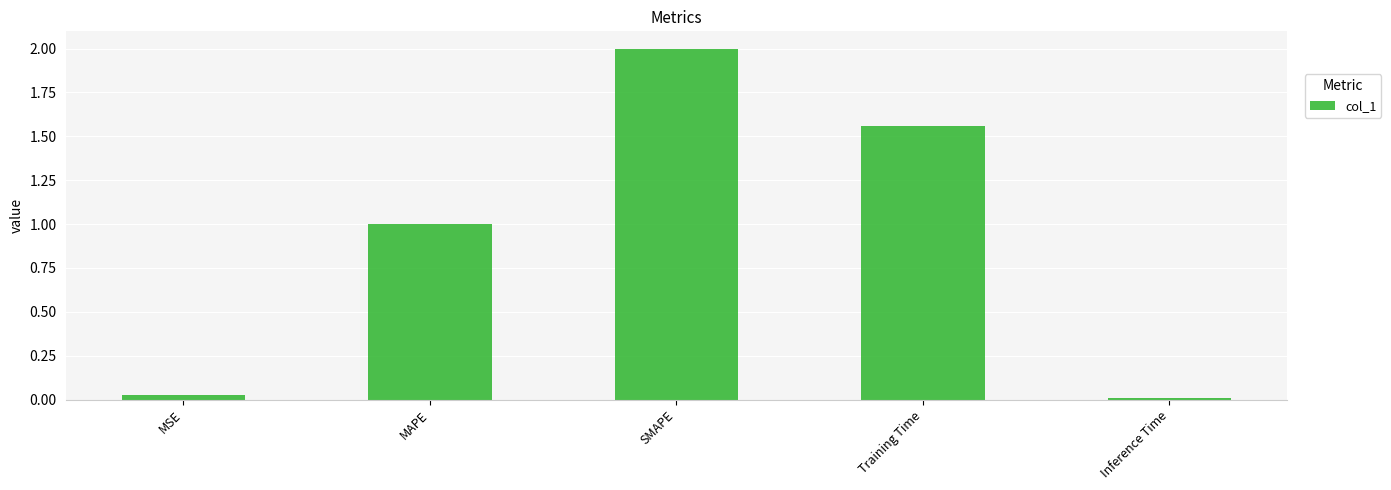

What is the change in value from MSE to SMAPE?

+2.0